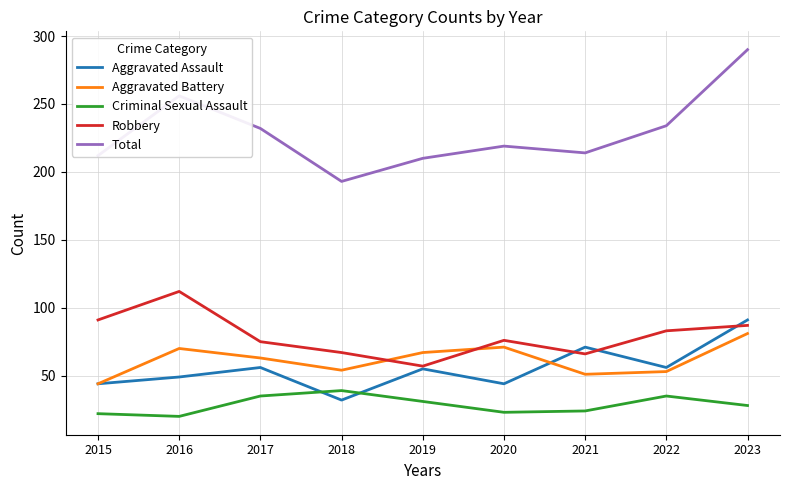

The value of Aggravated Battery at 2018 is 54. True or false?

True